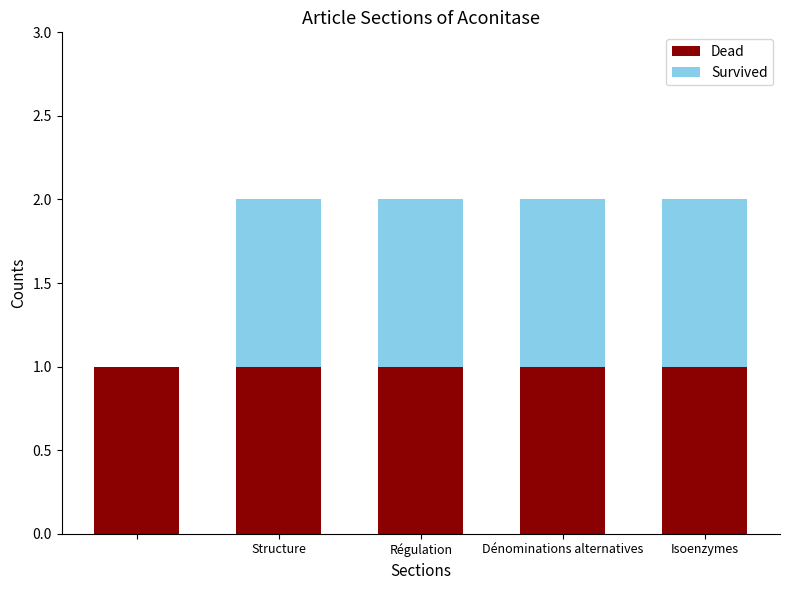

What is the sum of all Dead values?

5